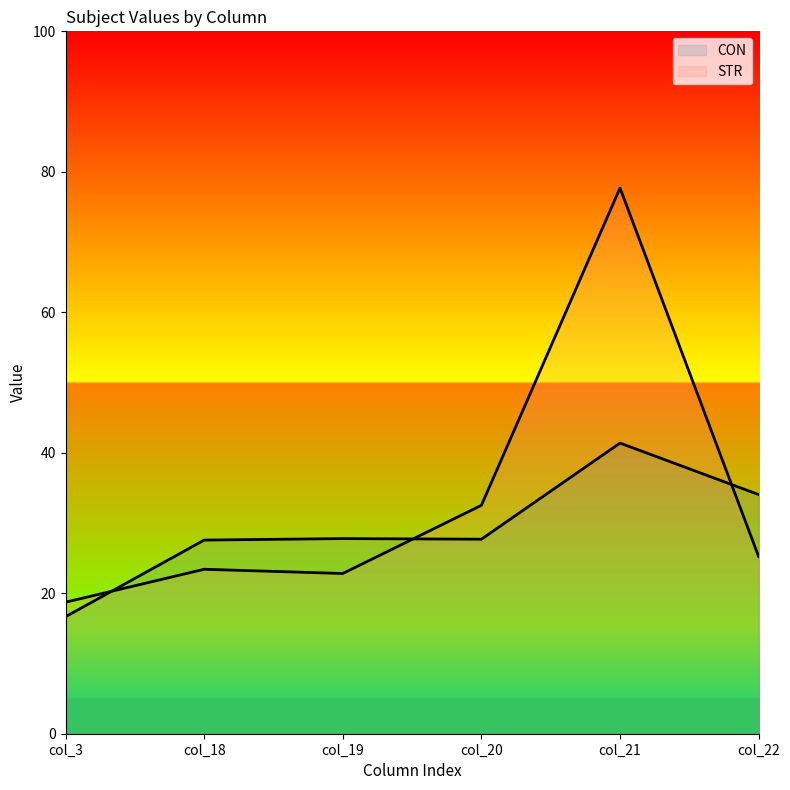

True or false: CON line has a value of 27.8 at col_19.

True